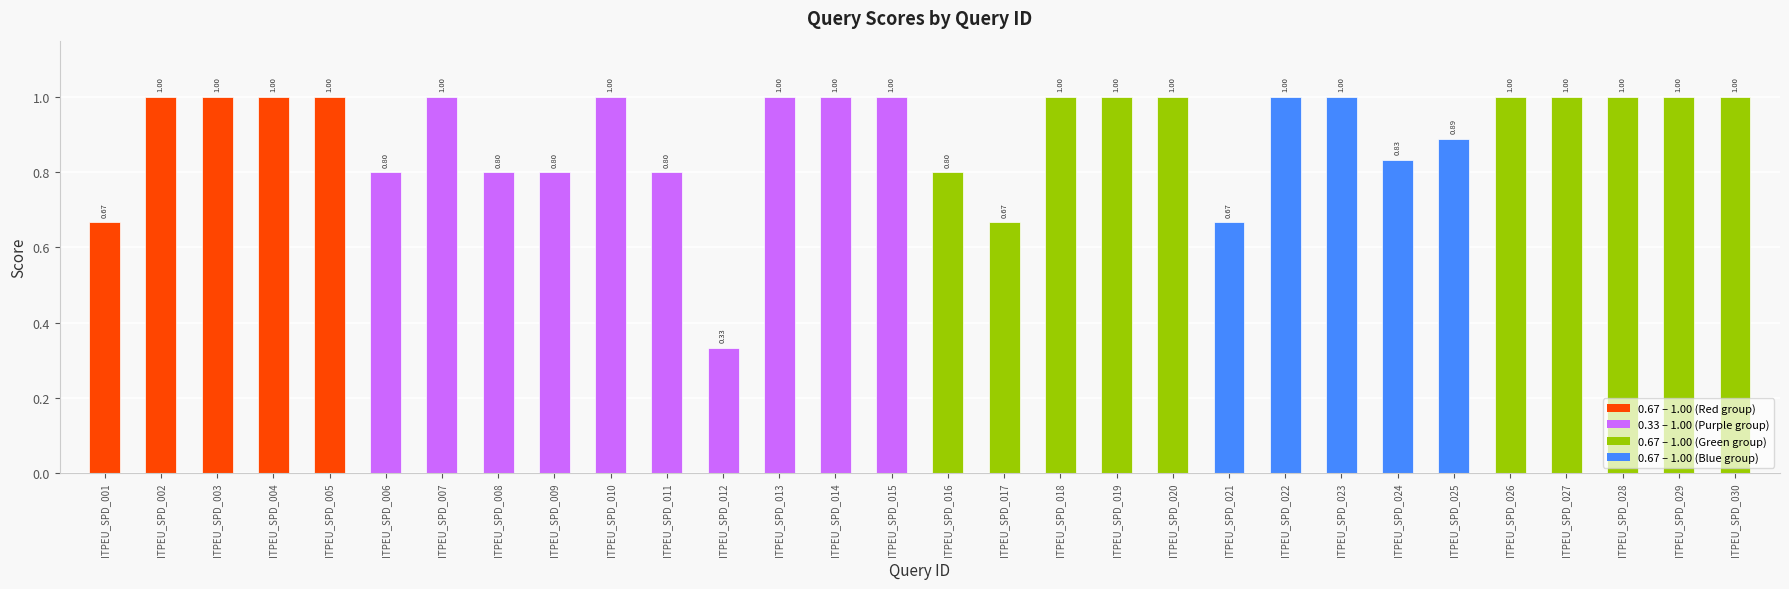

What is the sum of all values?

27.1